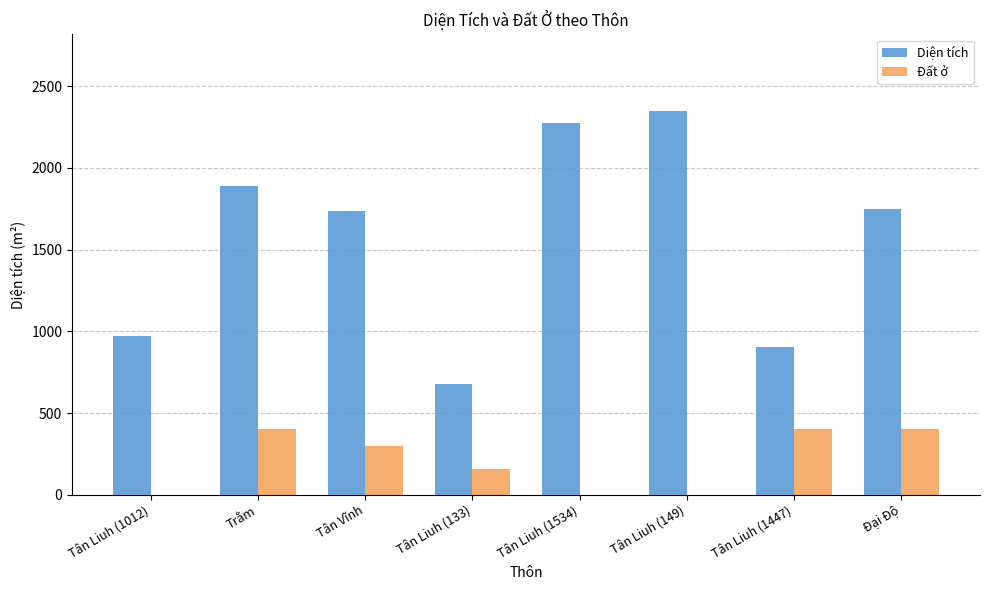

Which series has the largest total across all categories?

Diện tích